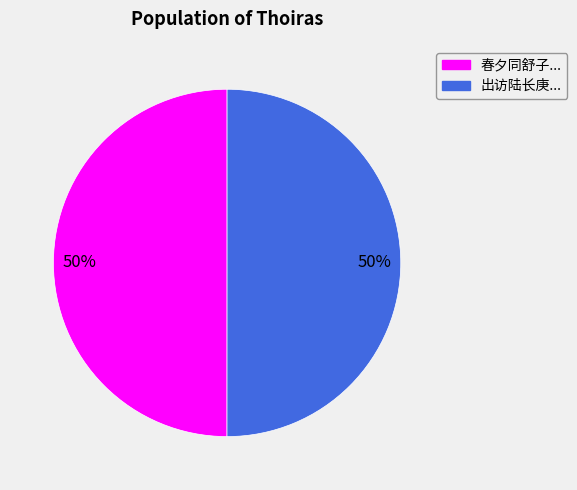

To the nearest percent, what is the average slice percentage?

50%